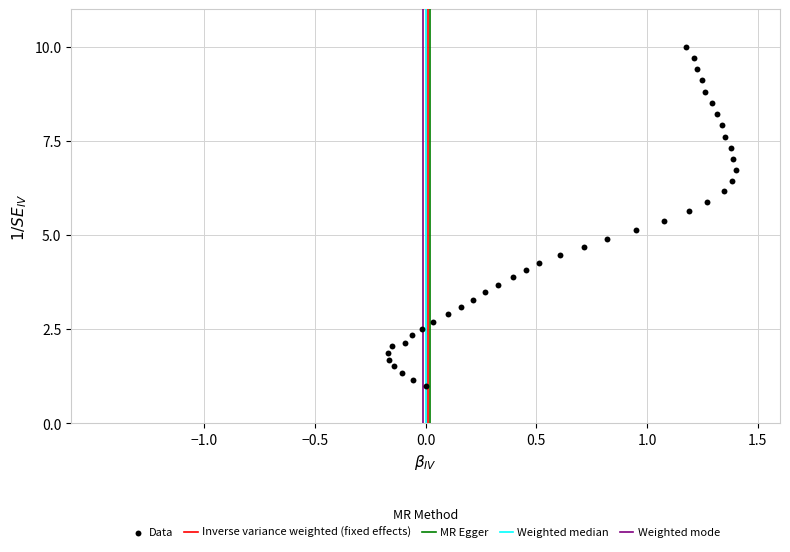

What is the range of X values (max minus min)?

1.6